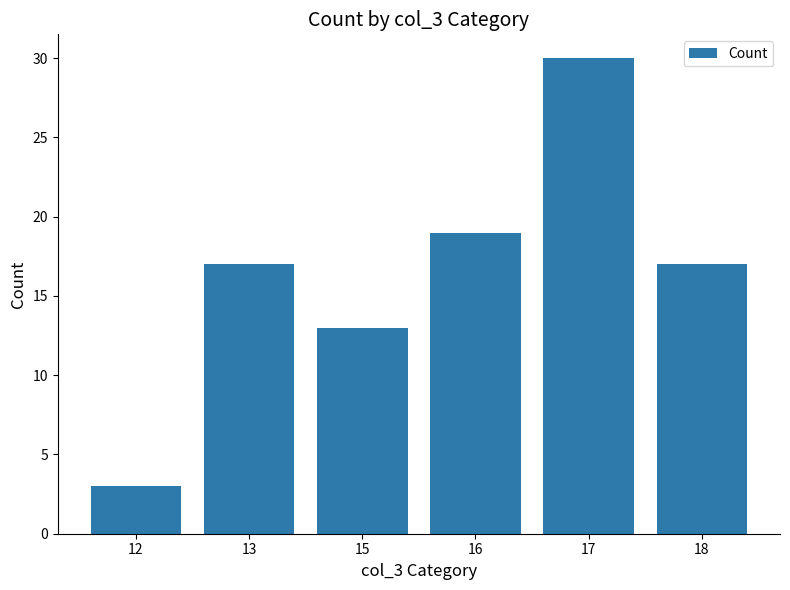

Are the bars grouped side by side (vs. stacked)?

No